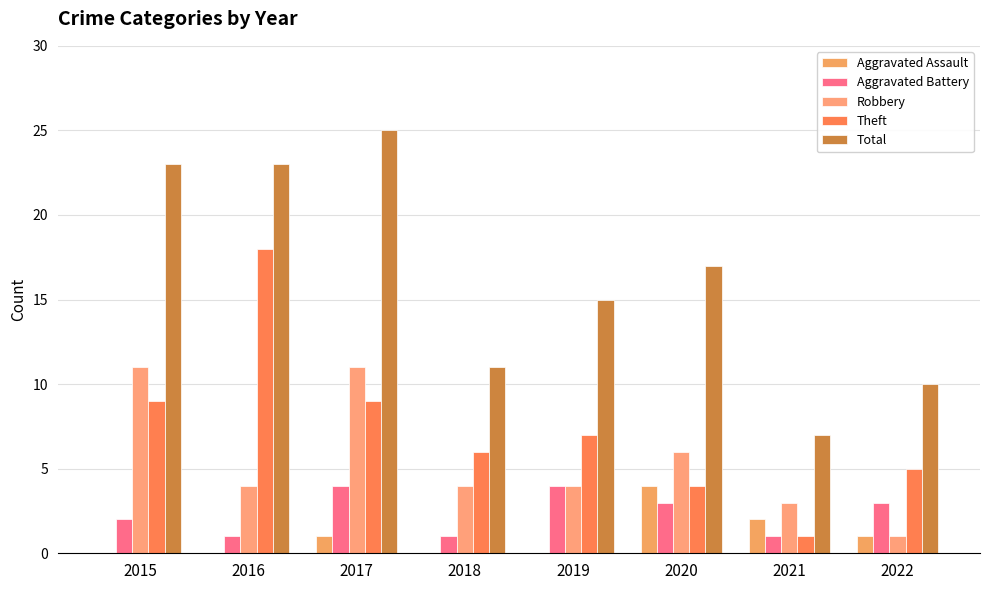

Rank the series at 2015 from highest to lowest value.

Total, Robbery, Theft, Aggravated Battery, Aggravated Assault